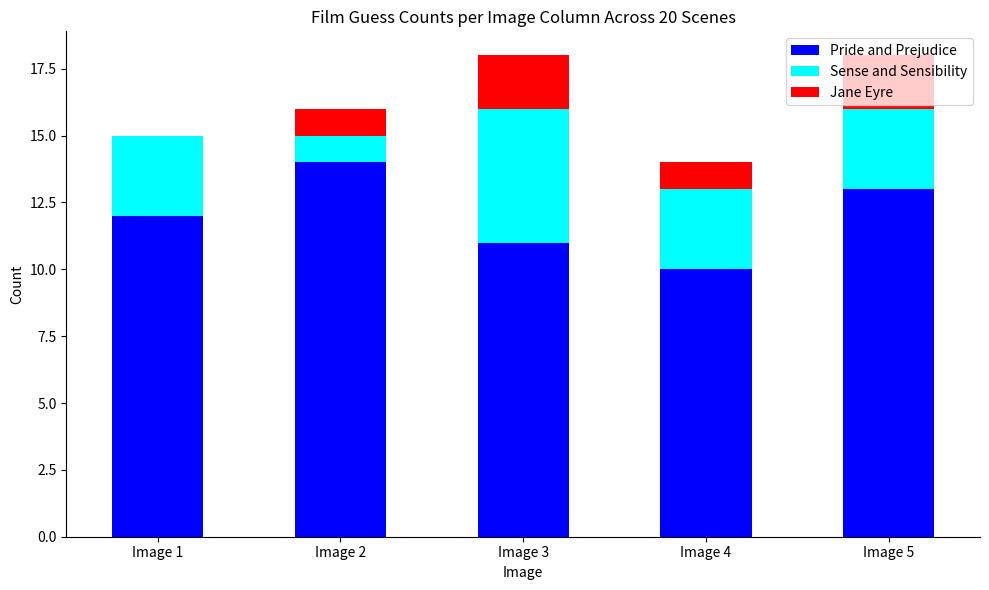

What is the average value of the Pride and Prejudice series?

12